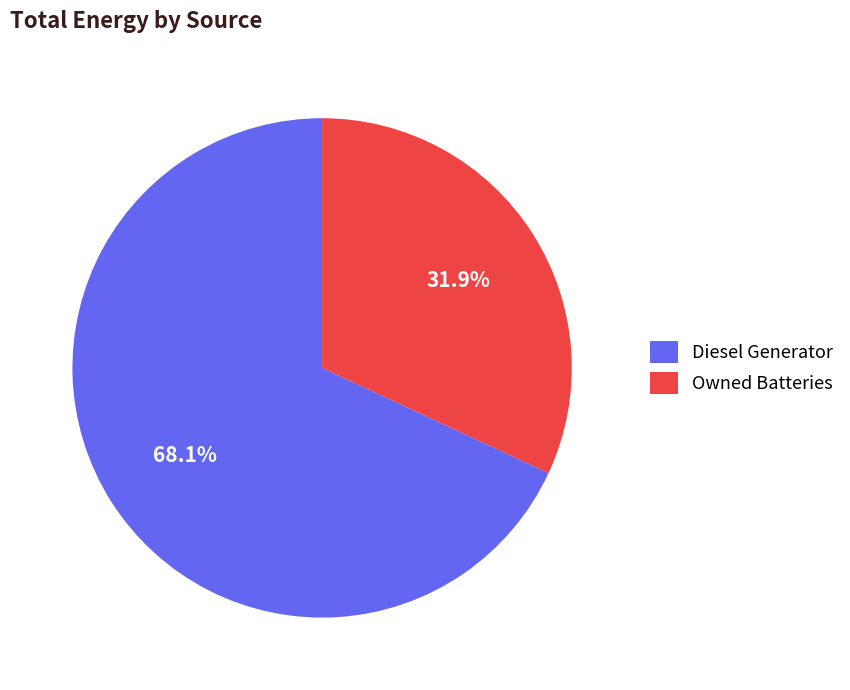

Does Diesel Generator account for over 50% of the chart?

Yes